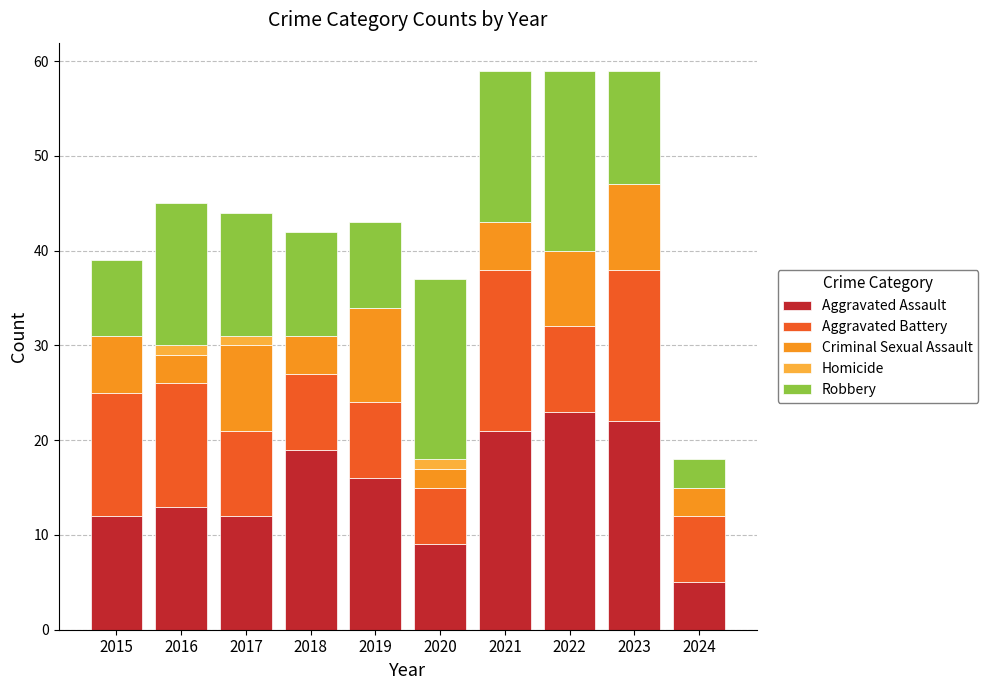

Is it true that Aggravated Assault equals 13 at 2016?

True